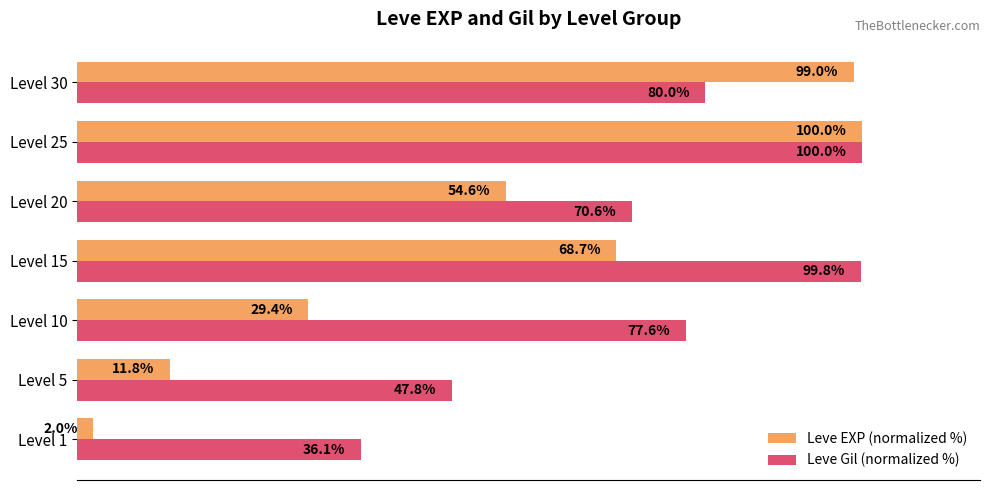

At which category is the sum across all series the highest?

Level 25